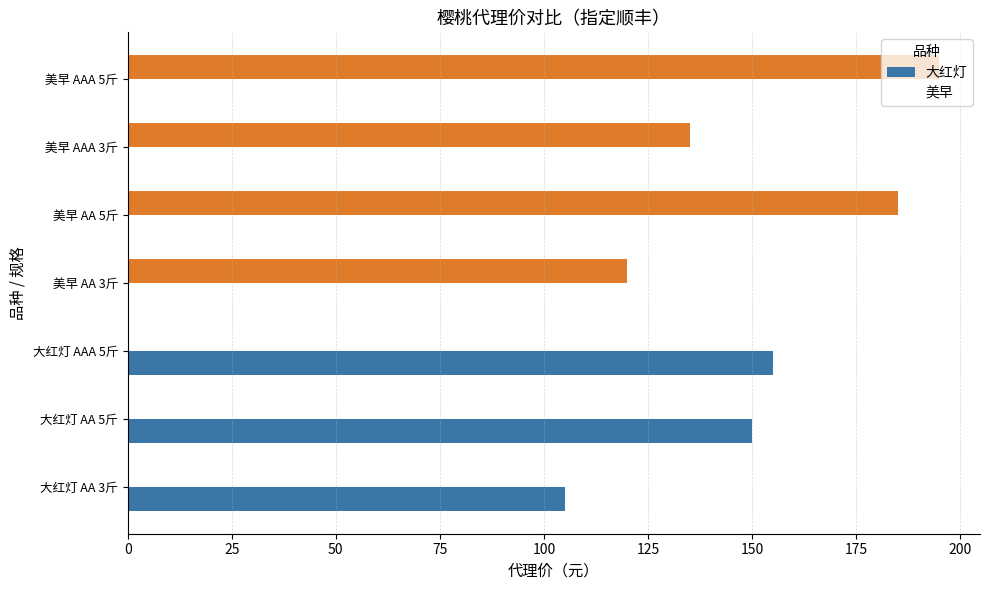

What value does the 大红灯 series have at 大红灯 AA 3斤?

105